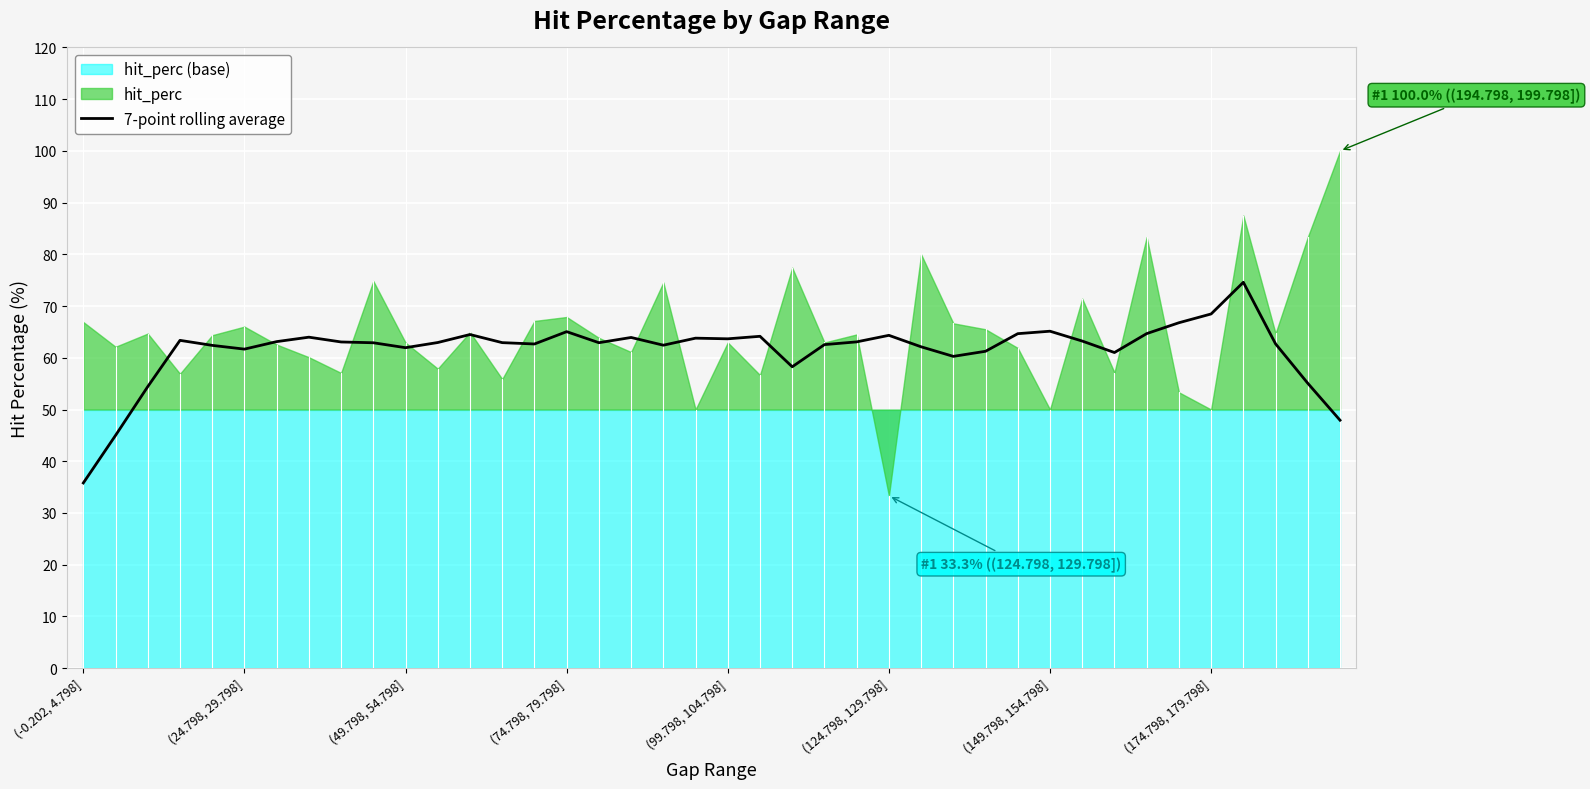

True or false: 7-point rolling average has a value of 109.4 at (99.798, 104.798].

False